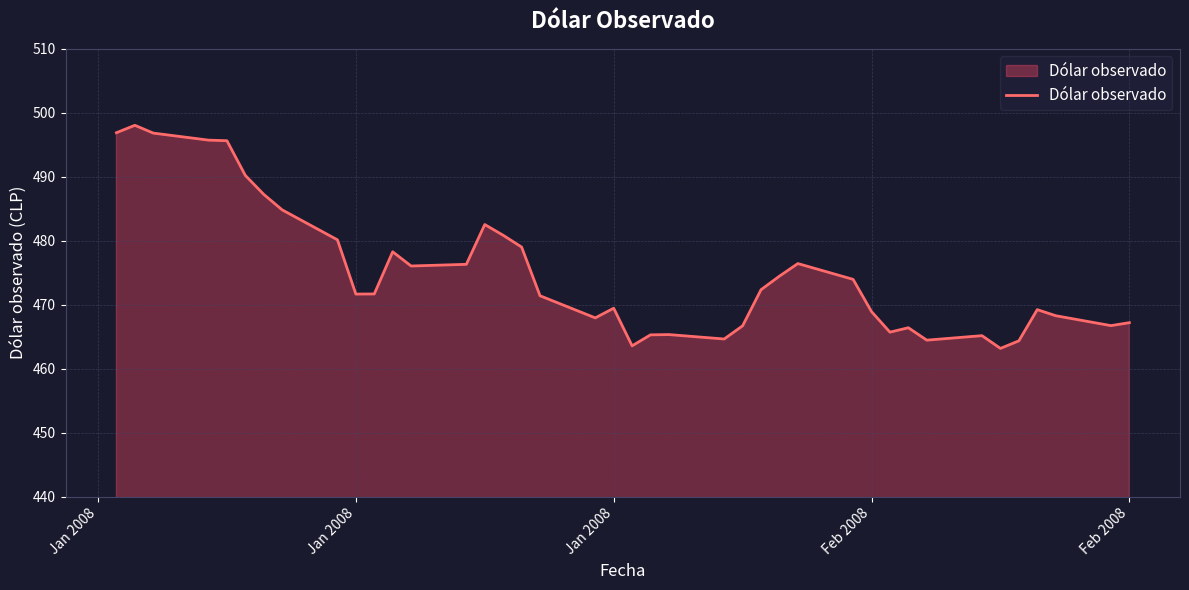

What is the difference between the maximum and minimum values?

34.9